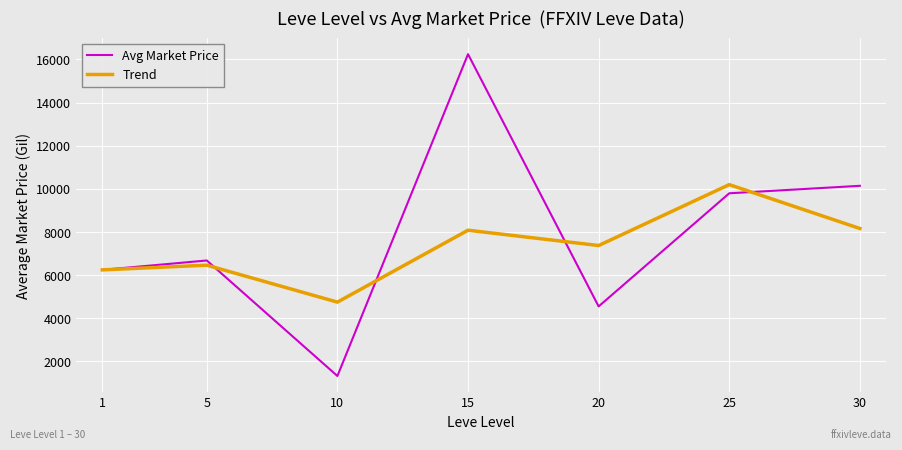

True or false: Trend has a value of 2773.7 at 25.

False